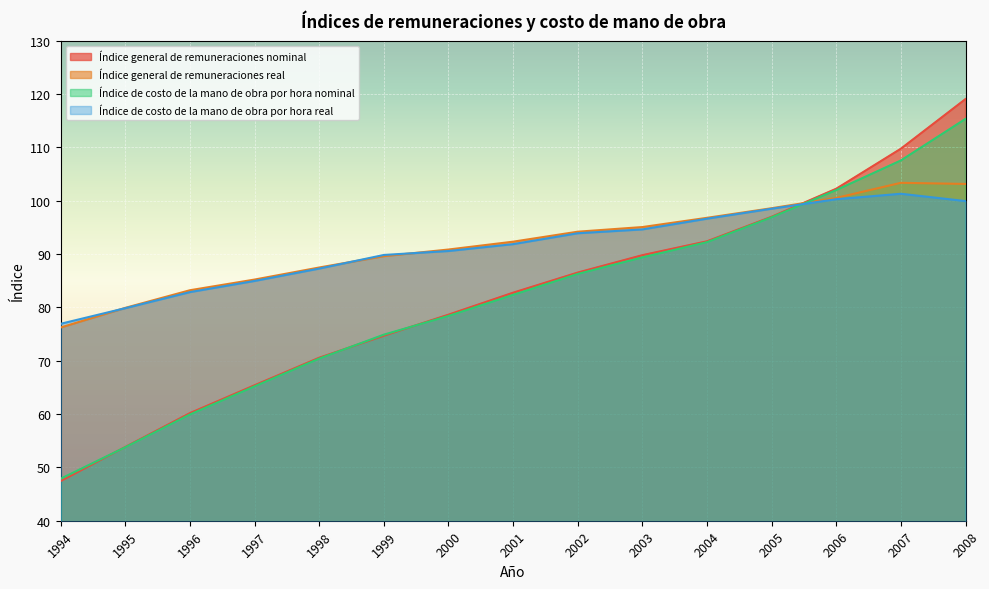

How many intersections are there between Índice general de remuneraciones real and Índice general de remuneraciones nominal?

1